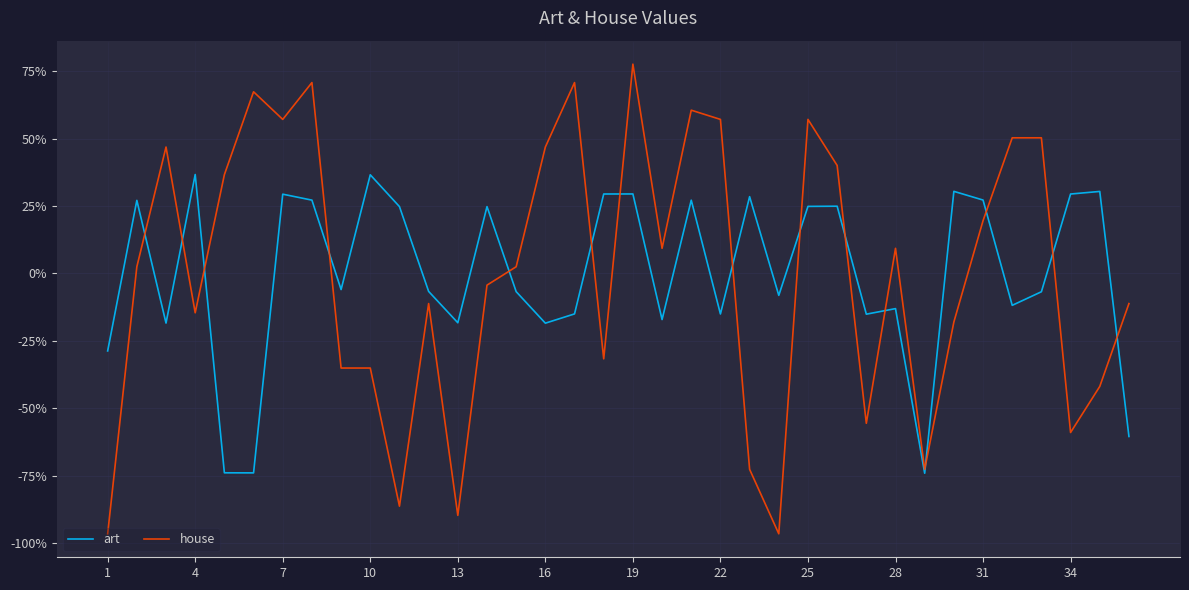

What is the maximum value shown in the chart?

77.6